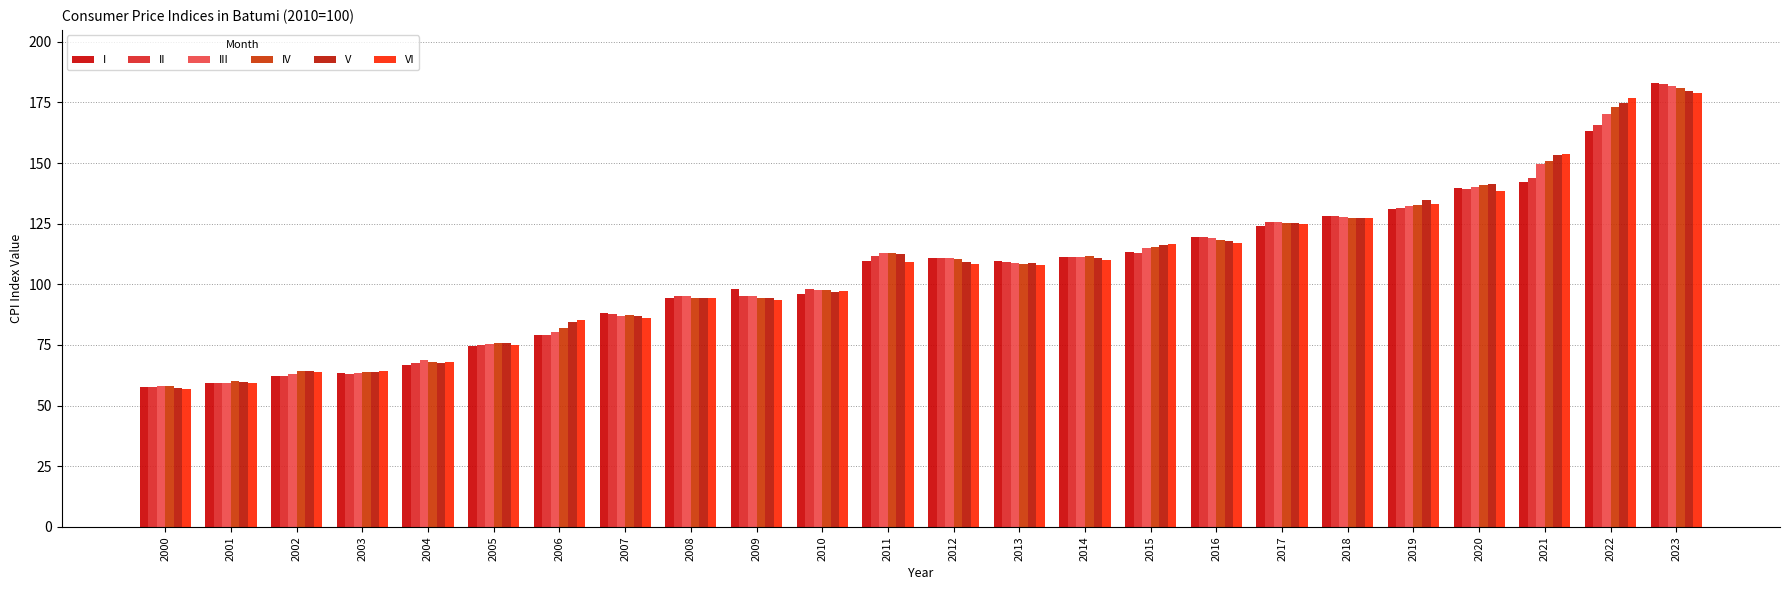

How many groups of bars are there?

24